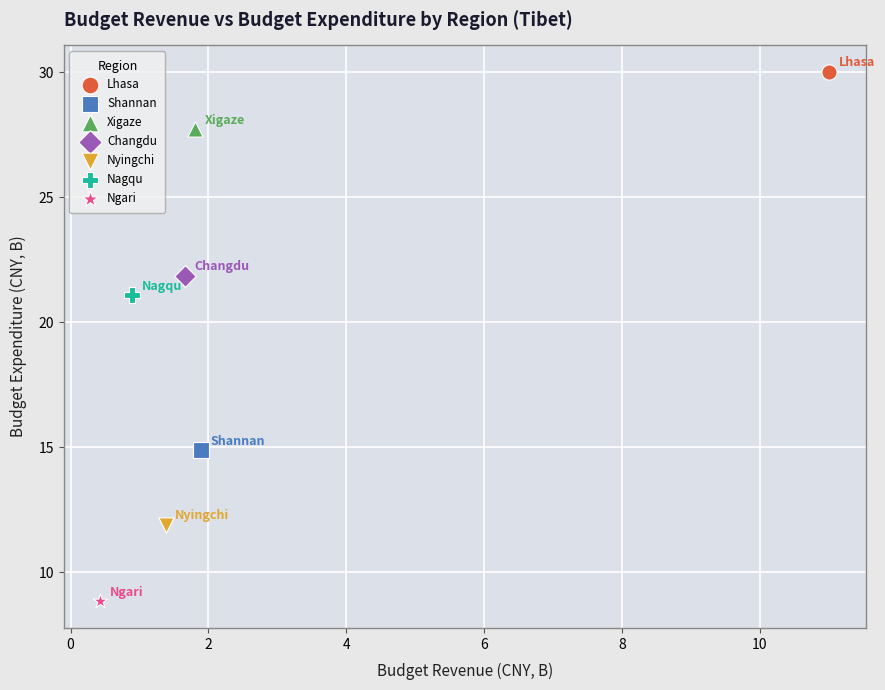

What are all the series names shown in the legend?

Lhasa, Shannan, Xigaze, Changdu, Nyingchi, Nagqu, Ngari